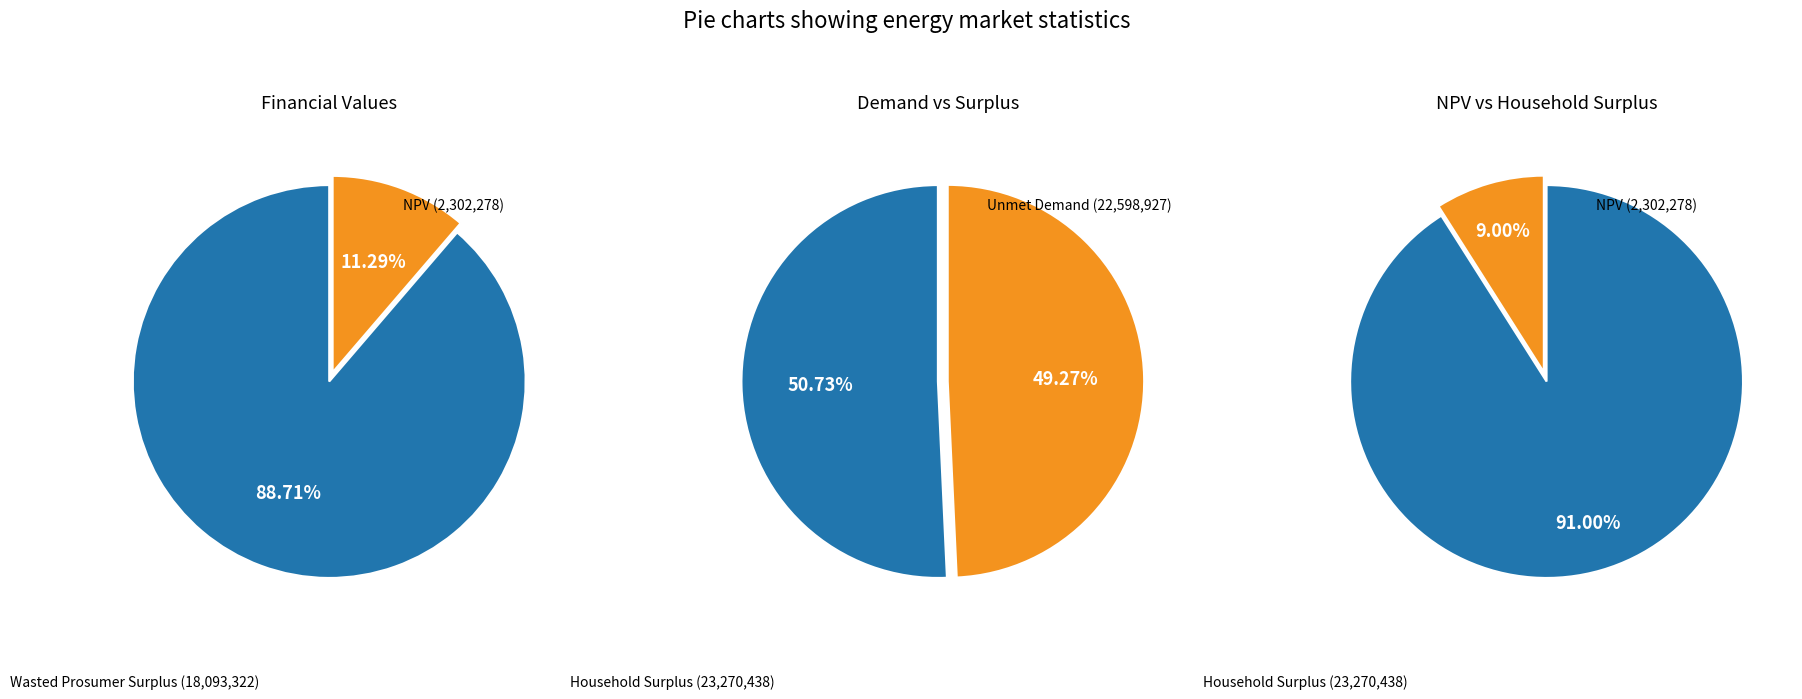

Approximately how many times larger is the value at NPV compared to Wasted Prosumer Surplus?

0.1